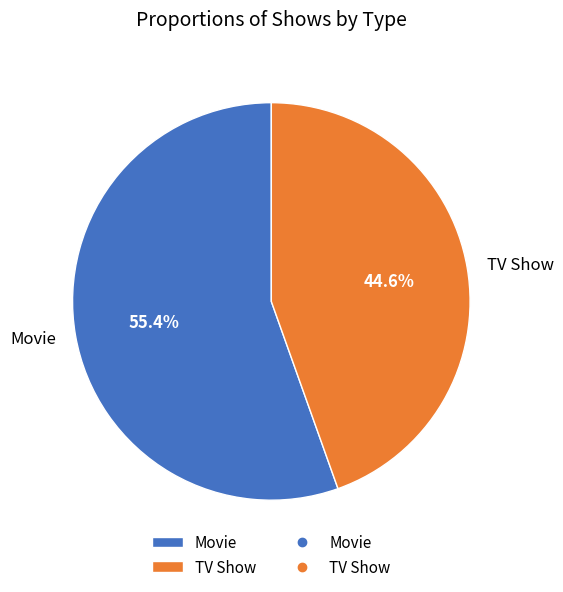

What percentage is the TV Show slice, to the nearest percent?

45%